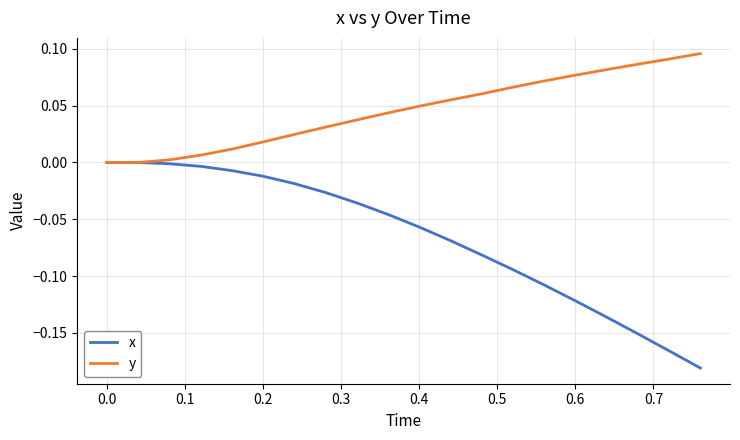

Which series has the largest range (max minus min)?

x